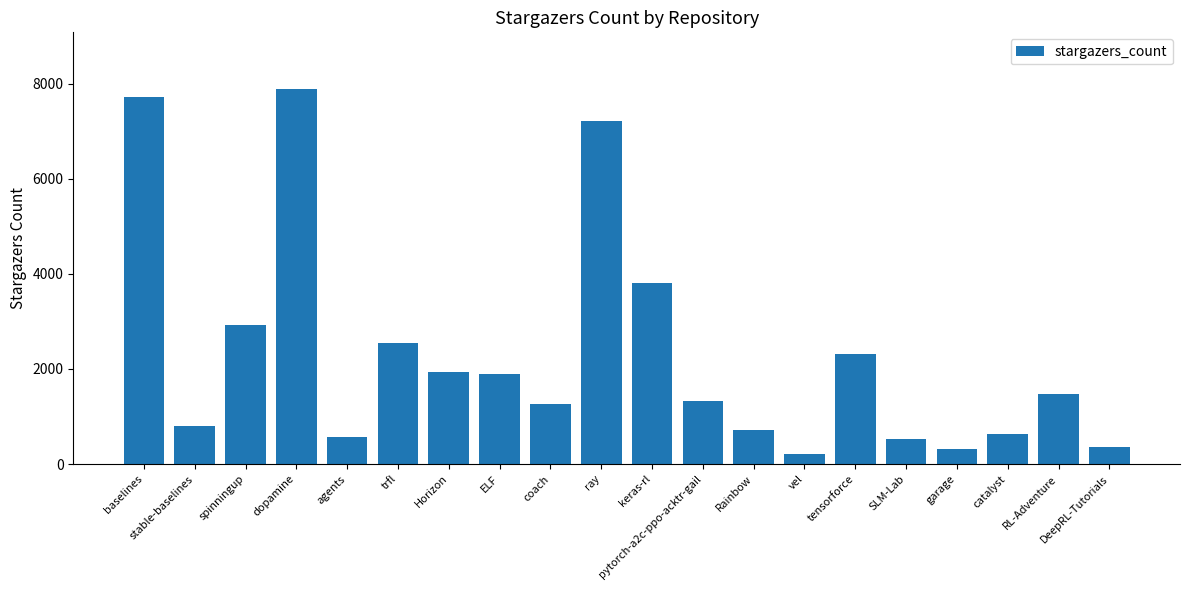

What is the maximum value shown in the chart?

7894